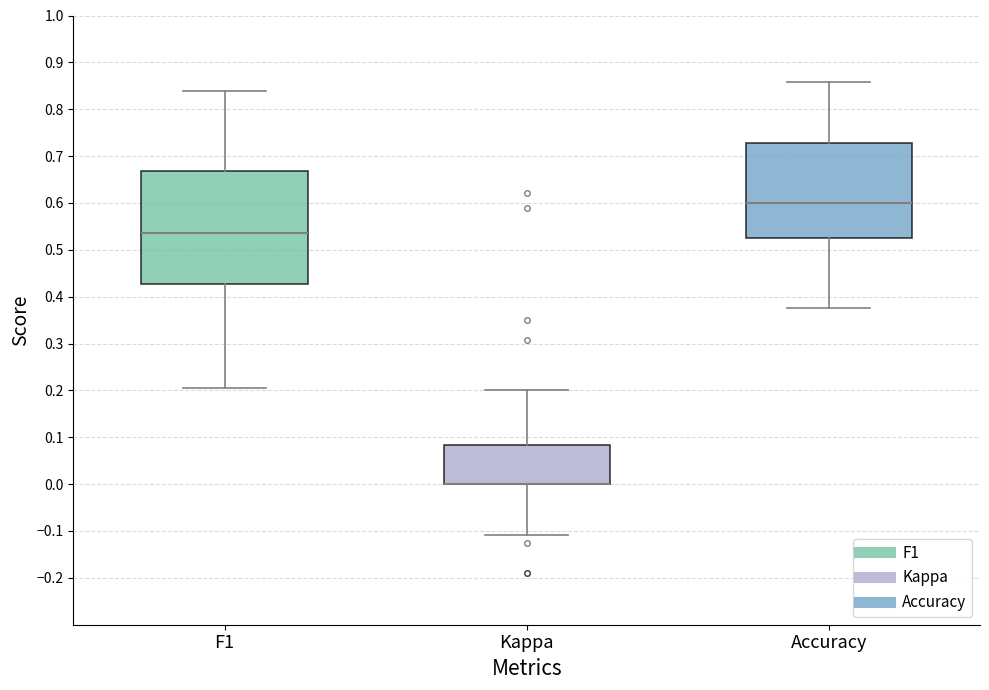

Reading left to right, transcribe this box plot: for each box, give where its median line is, the range the box spans, and where its two whiskers end, as read against the y-axis. The values are not printed on the chart, so give them approximately, as read against the axis.

F1: median 0.53, box 0.43 to 0.67, whiskers 0.20 to 0.84
Kappa: median 0.00 (drawn on the box's lower edge), box 0.00 to 0.08, whiskers -0.11 to 0.20
Accuracy: median 0.60, box 0.53 to 0.73, whiskers 0.38 to 0.86